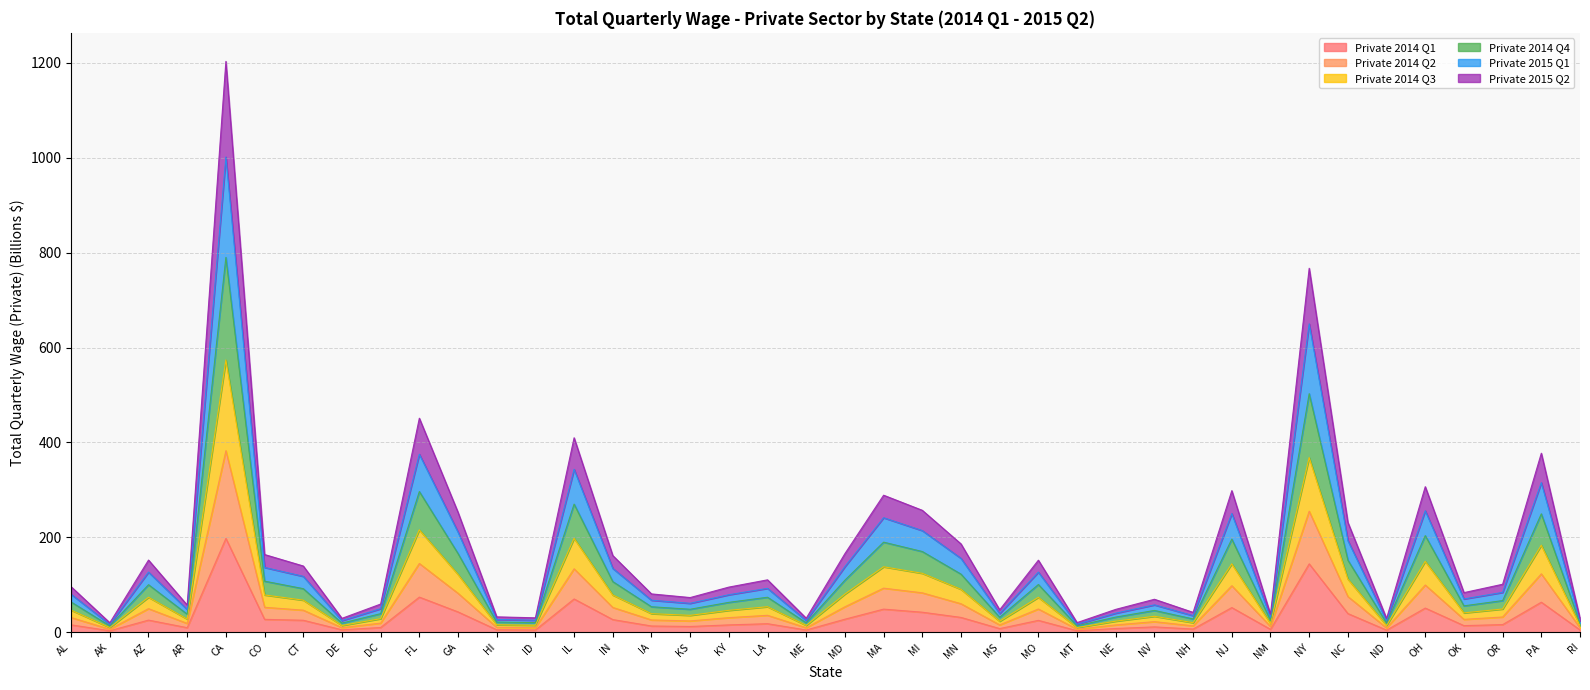

True or false: Private 2015 Q1 and Private 2014 Q3 intersect in this chart.

False